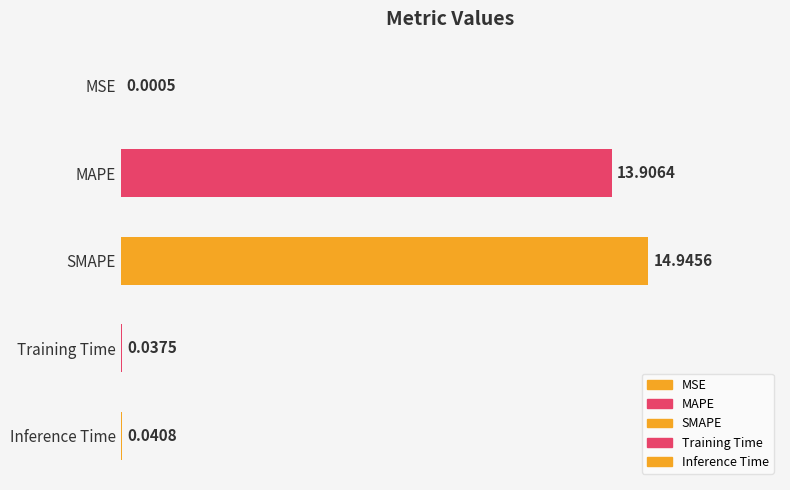

The value at MSE is 0.0. True or false?

False